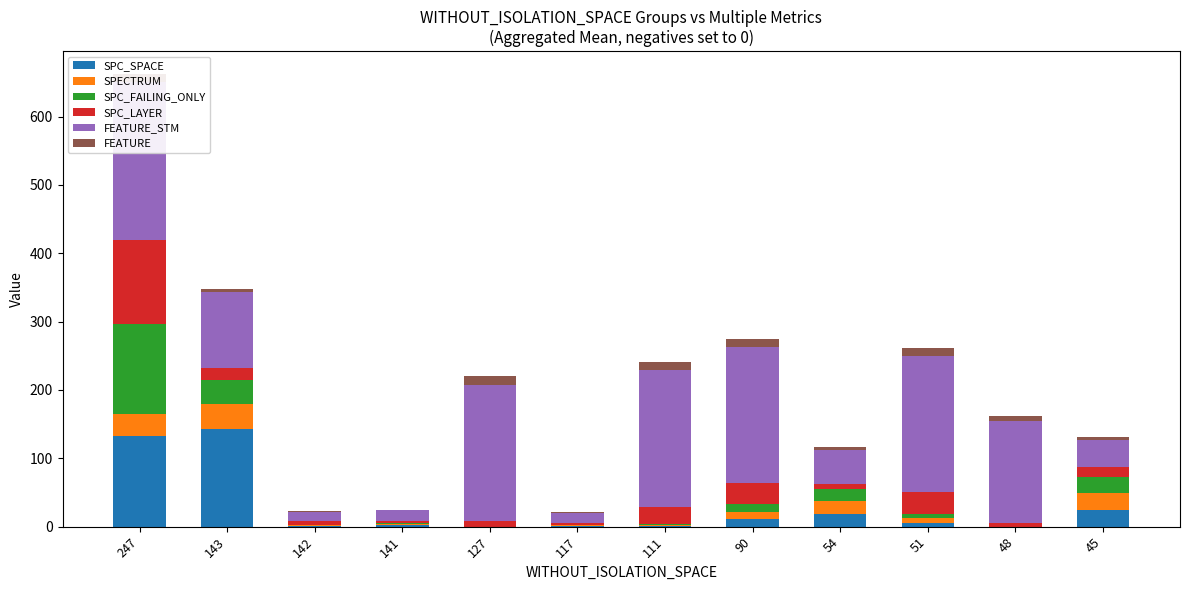

At which label is FEATURE_STM closest to 122?

143